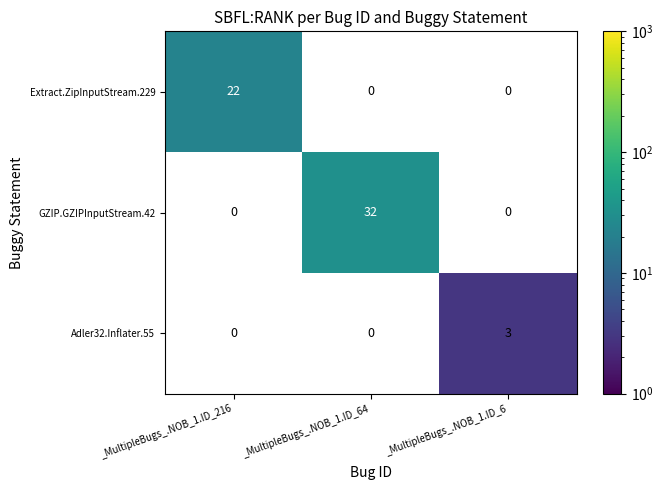

What is the greatest value displayed?

32.0